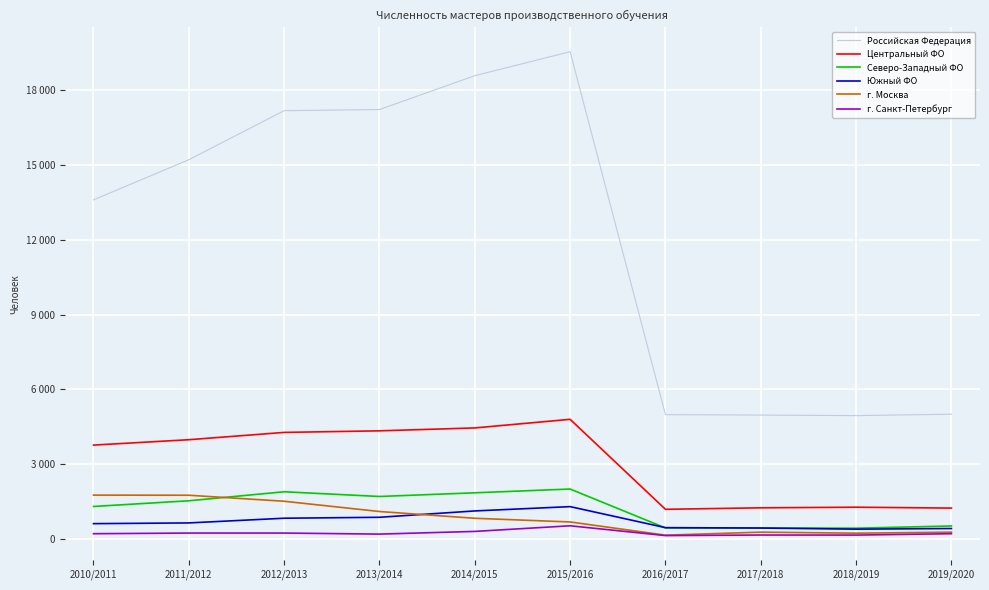

What are all the series names shown in the legend?

Российская Федерация, Центральный ФО, Северо-Западный ФО, Южный ФО, г. Москва, г. Санкт-Петербург